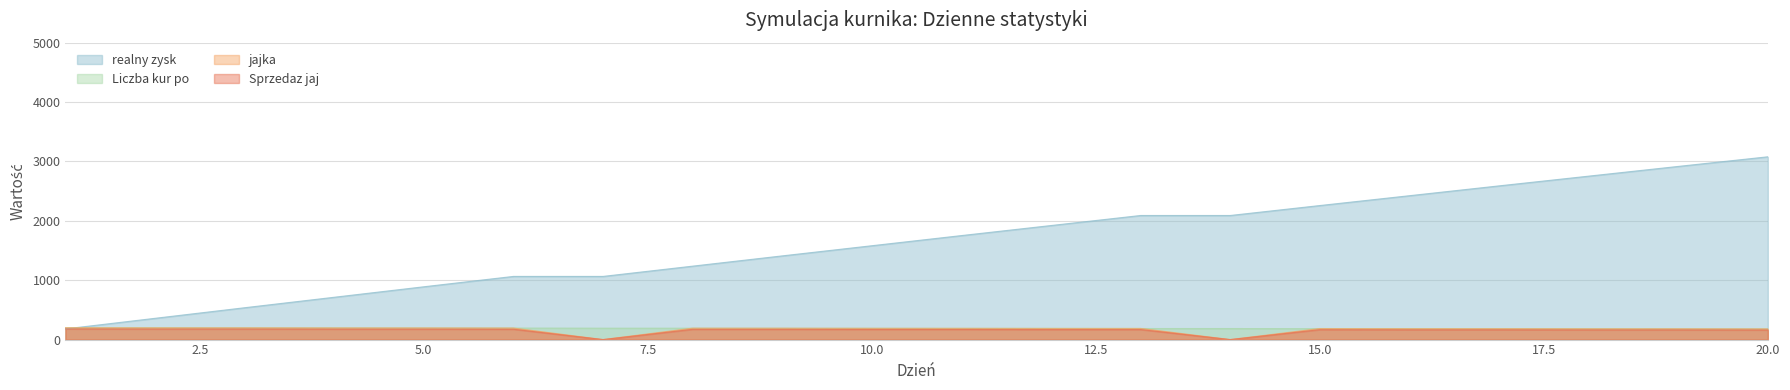

What is the sum of all Sprzedaz jaj values?

3078.0